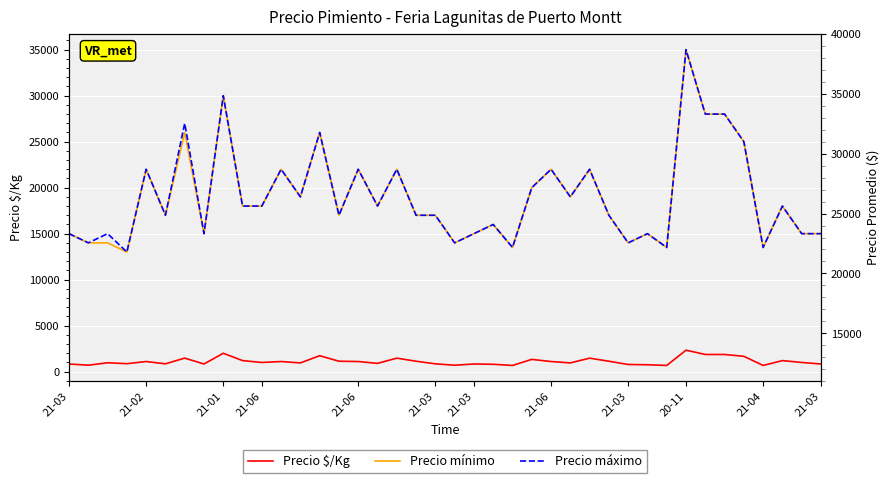

How many lines are shown in the chart?

3